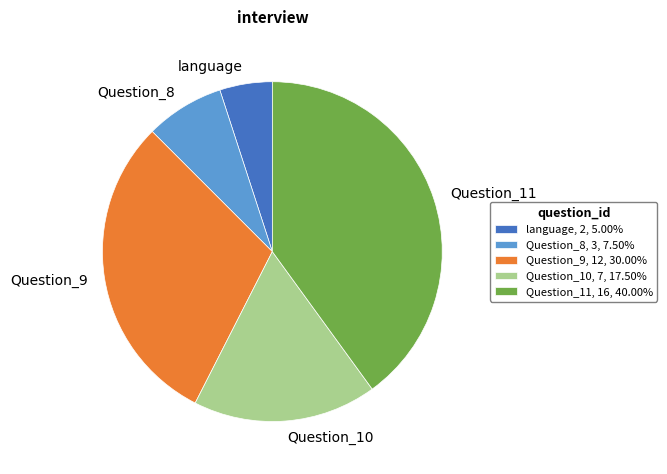

Does language account for over 50% of the chart?

No